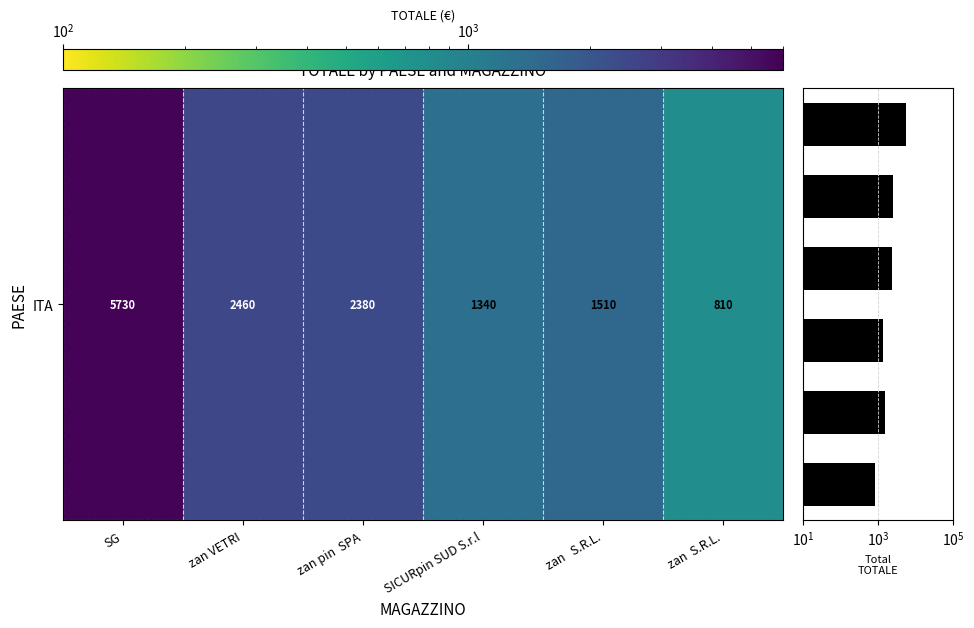

True or false: Column Total has a value of 1605 at zan pin  SPA.

False